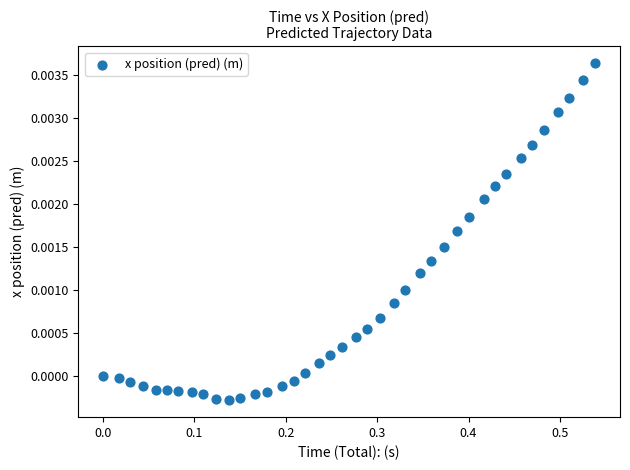

What is the range of X values (max minus min)?

0.5